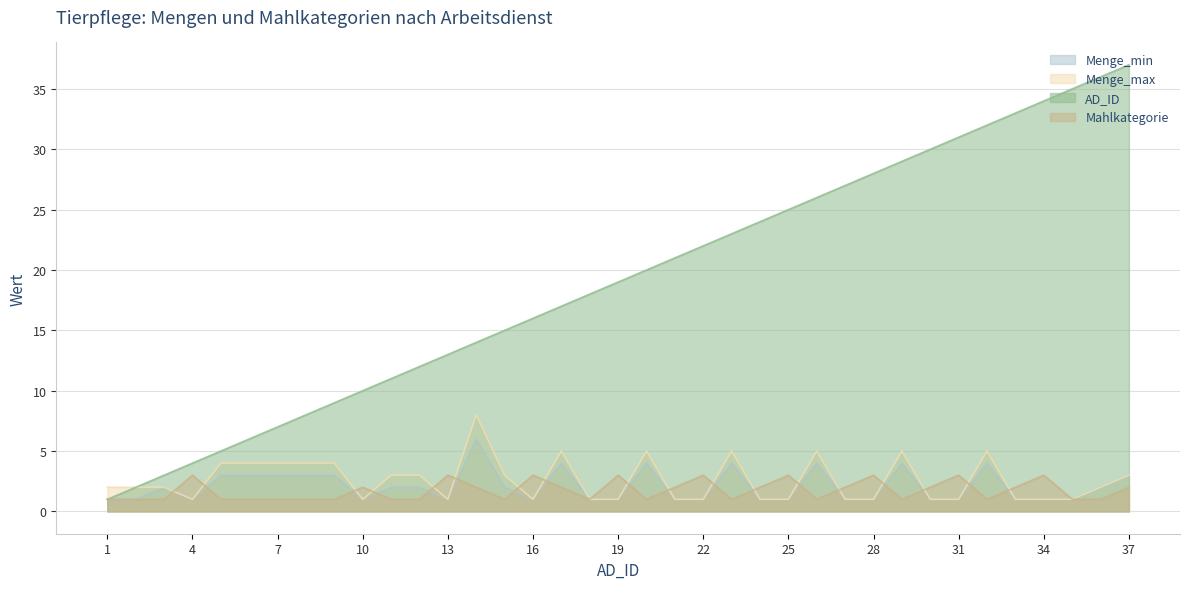

At which category is the sum across all series the highest?

37